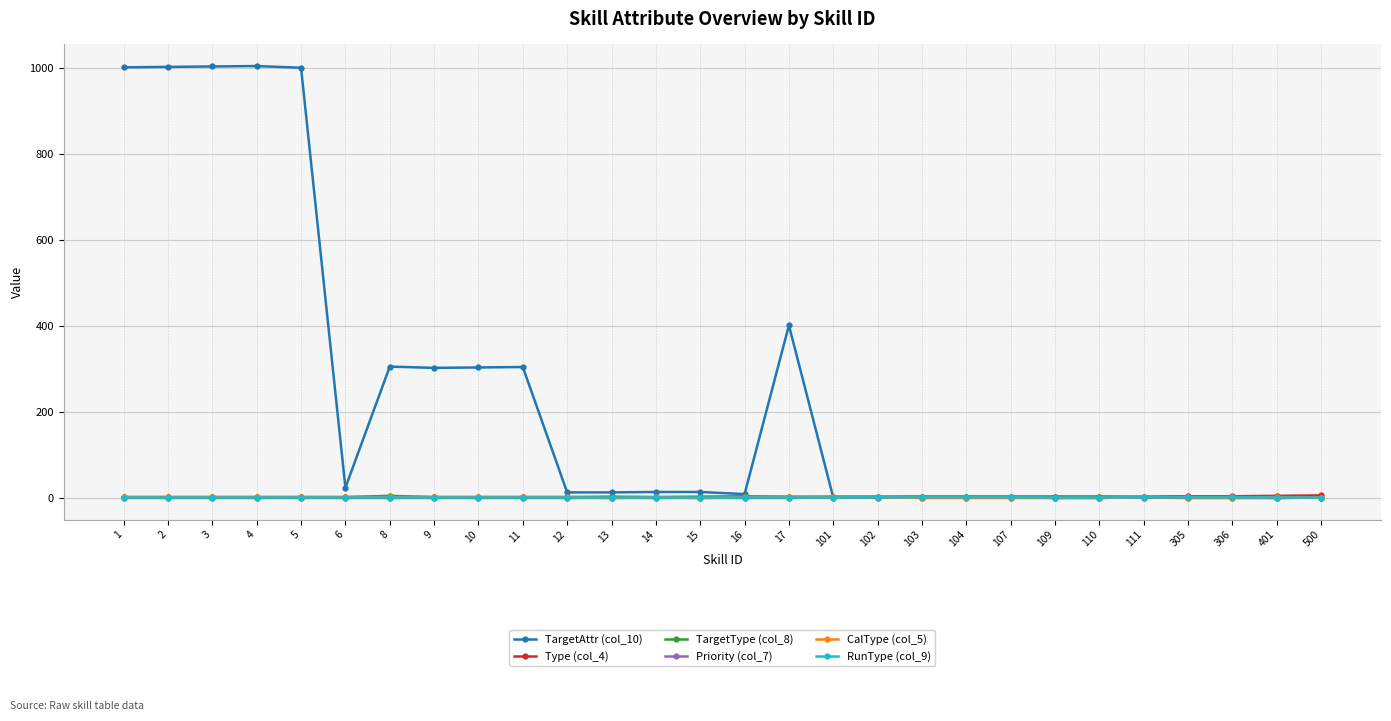

True or false: TargetAttr (col_10) has more than 2 points higher than both neighbors.

True